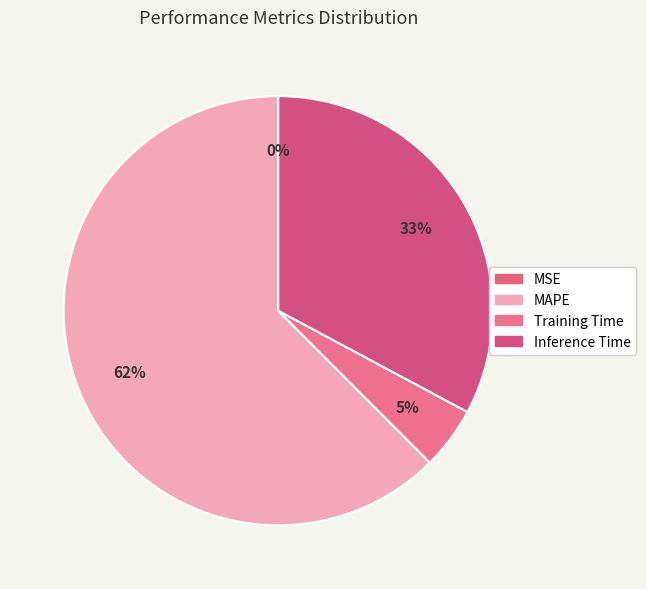

Do Inference Time and Training Time together represent more than half of the pie?

No